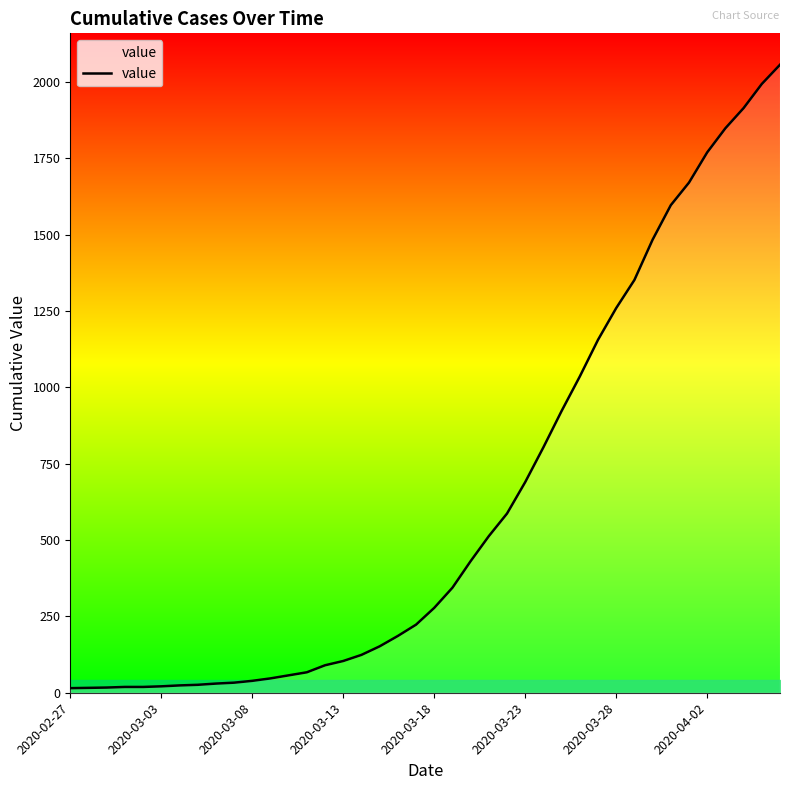

What is the difference between the second highest and second lowest values?

1978